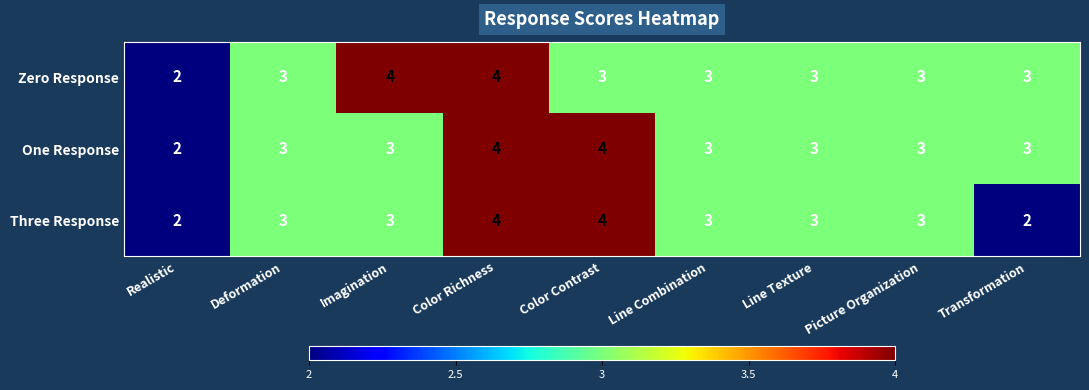

What is the approximate value of Three Response at Picture Organization?

3